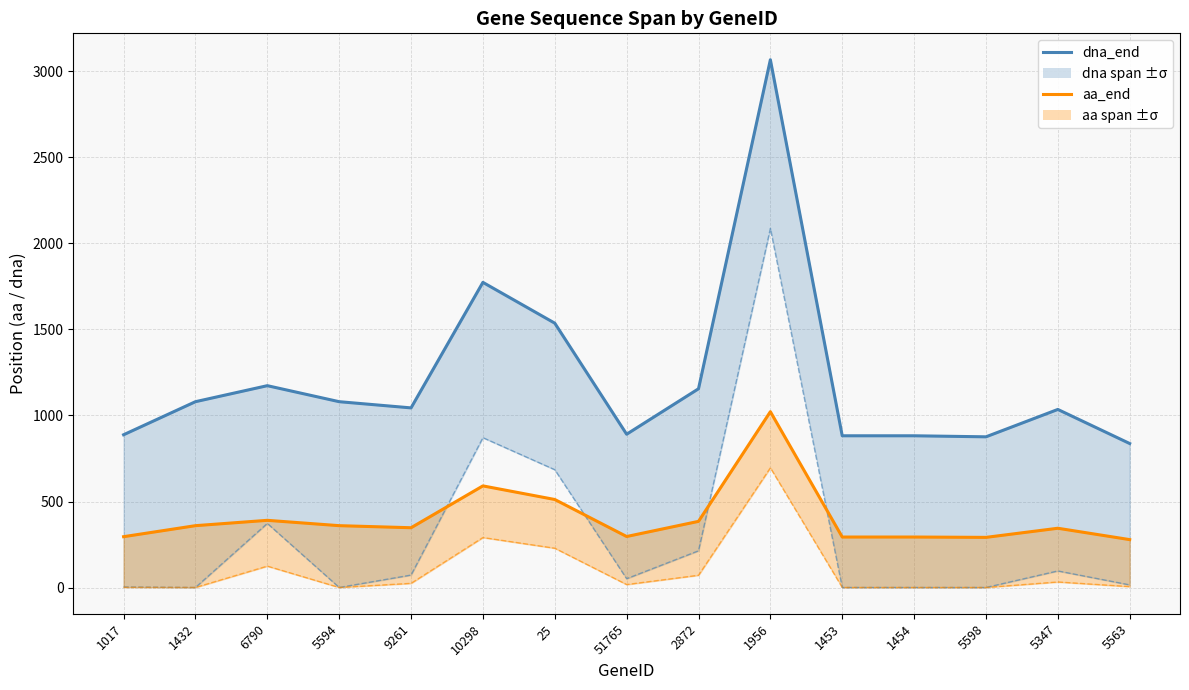

What is the difference between the maximum and minimum values in the dna_start series?

2085